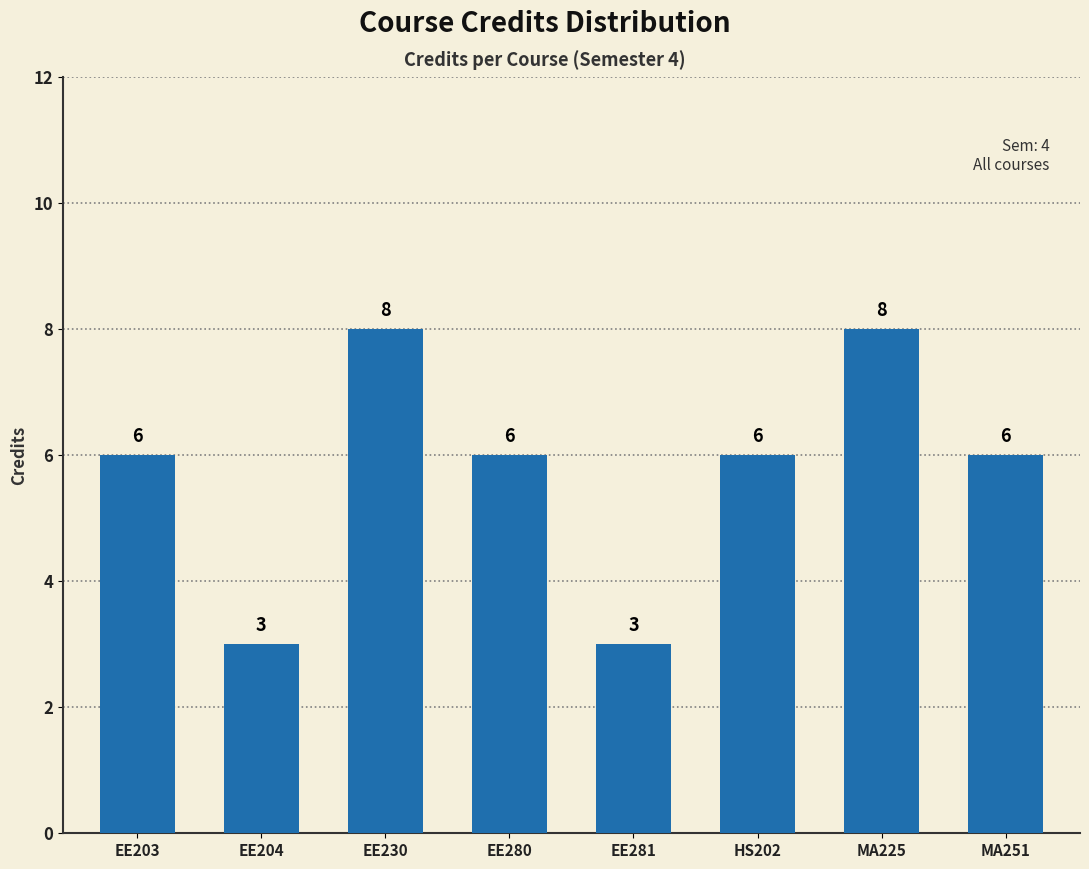

What is the difference between the maximum and minimum values?

5